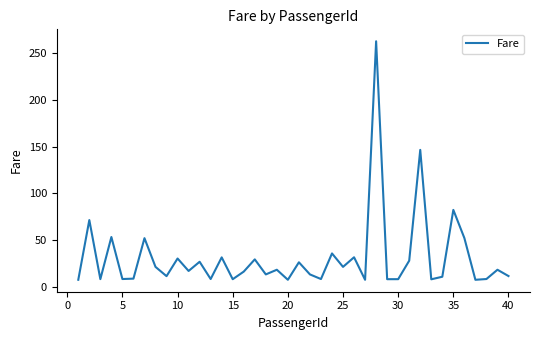

How many lines are shown in the chart?

1